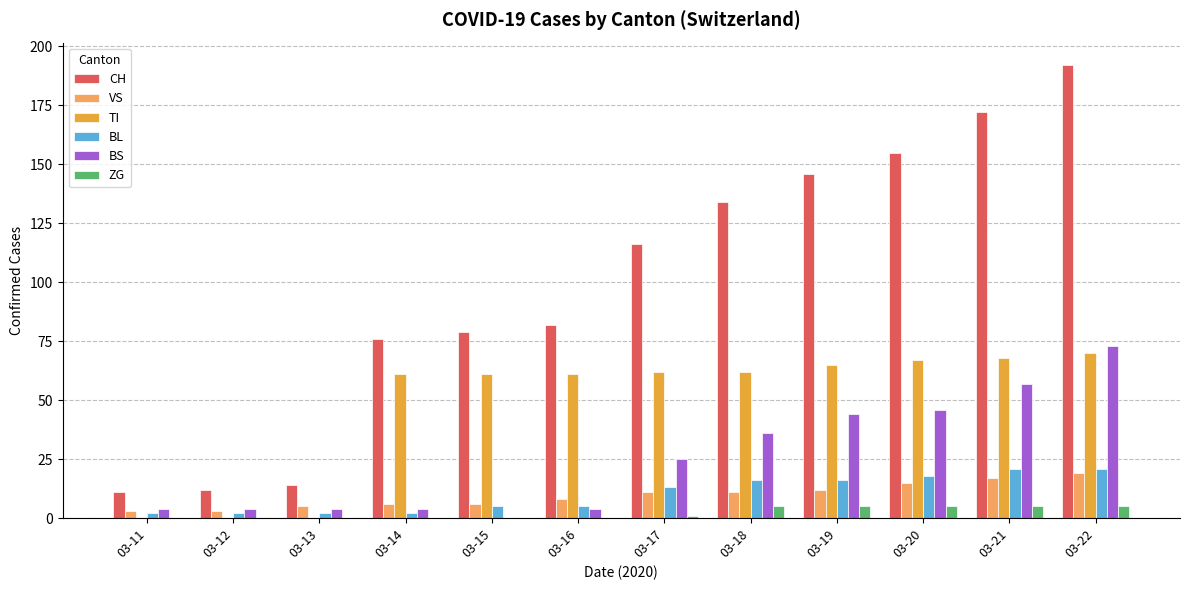

Is it true that ZG equals 5 at 03-22?

True